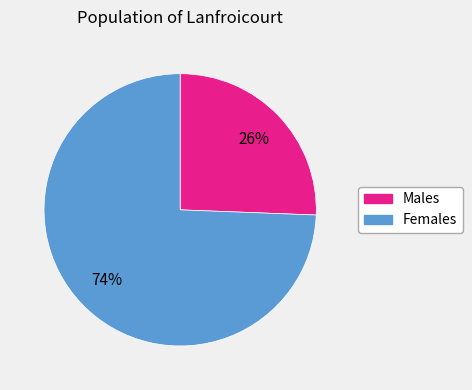

To the nearest percent, what is the average slice percentage?

50%